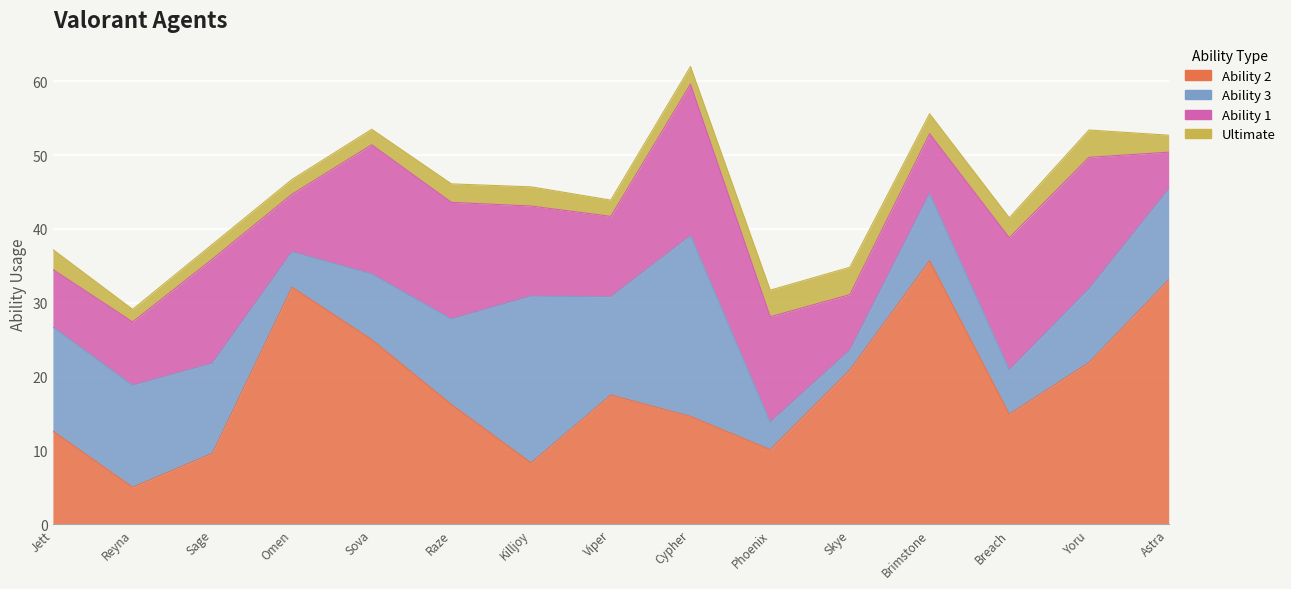

Which series has the largest total across all categories?

Ability 2